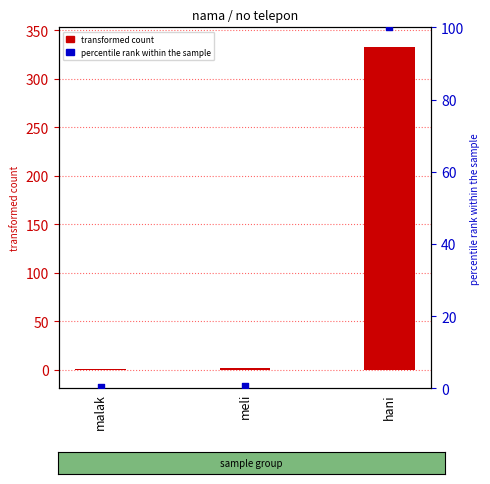

At how many categories does at least one series exceed 226?

1